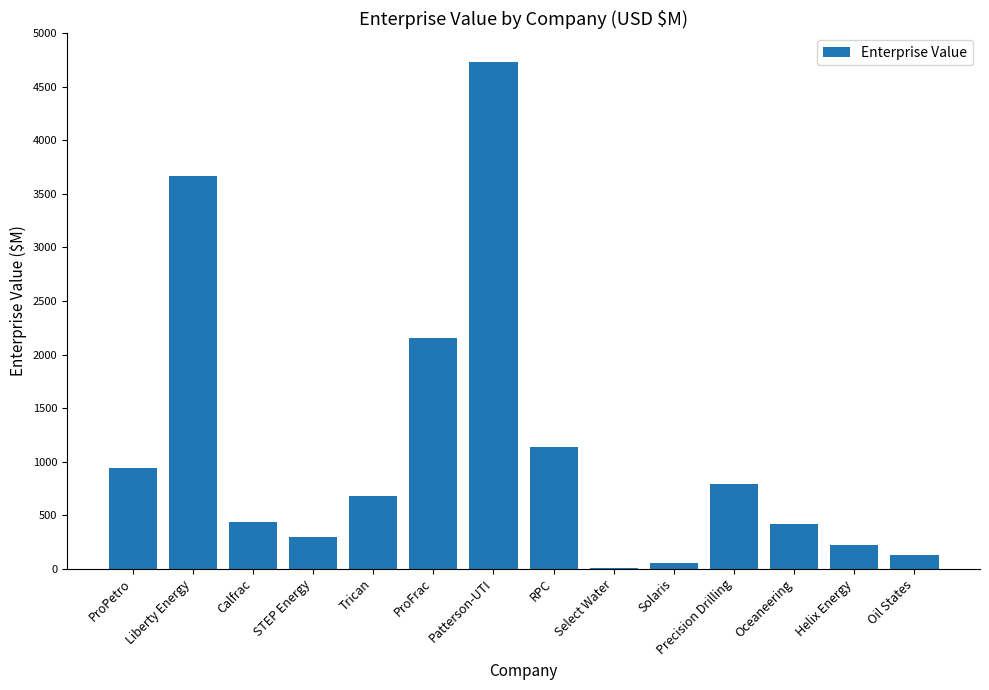

What is the sum of all values?

15655.0